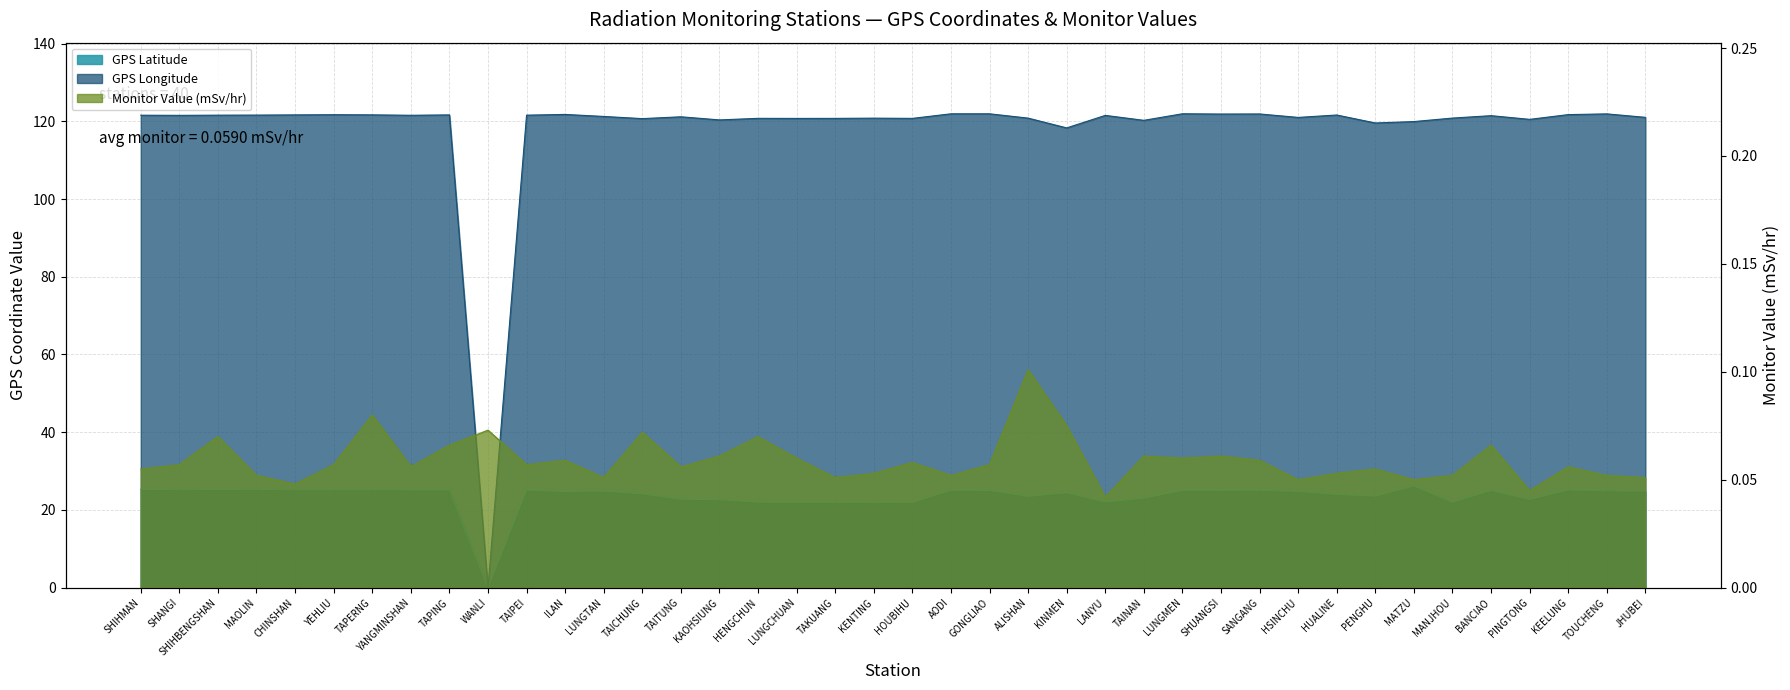

Is the value of GPS Longitude at KINMEN greater than the value of Monitor Value (mSv/hr) at BANCIAO?

Yes